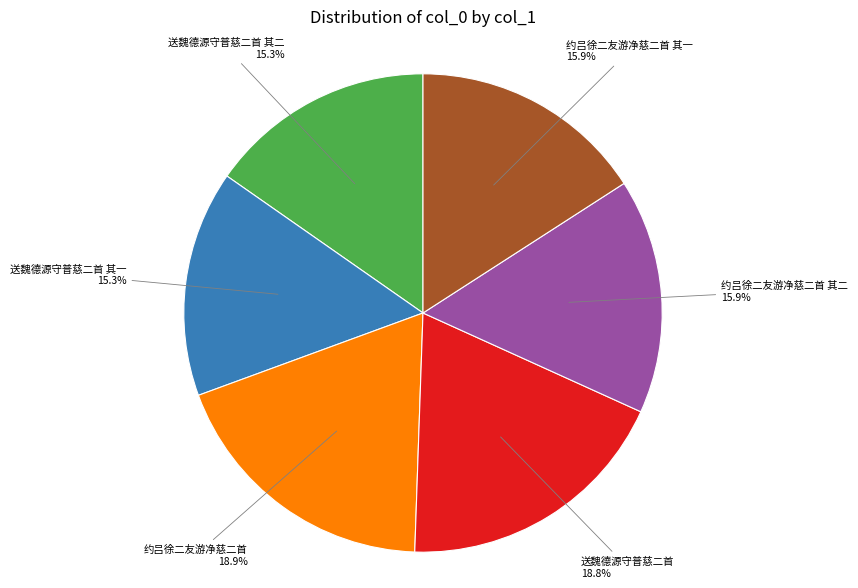

Does any single category account for the majority?

No